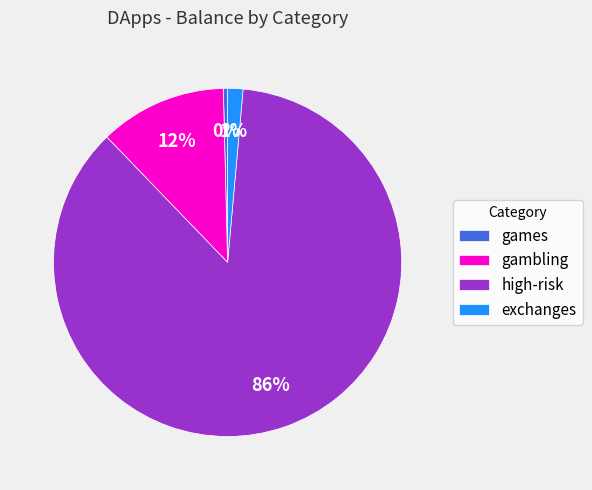

Do gambling and exchanges together represent more than half of the pie?

No